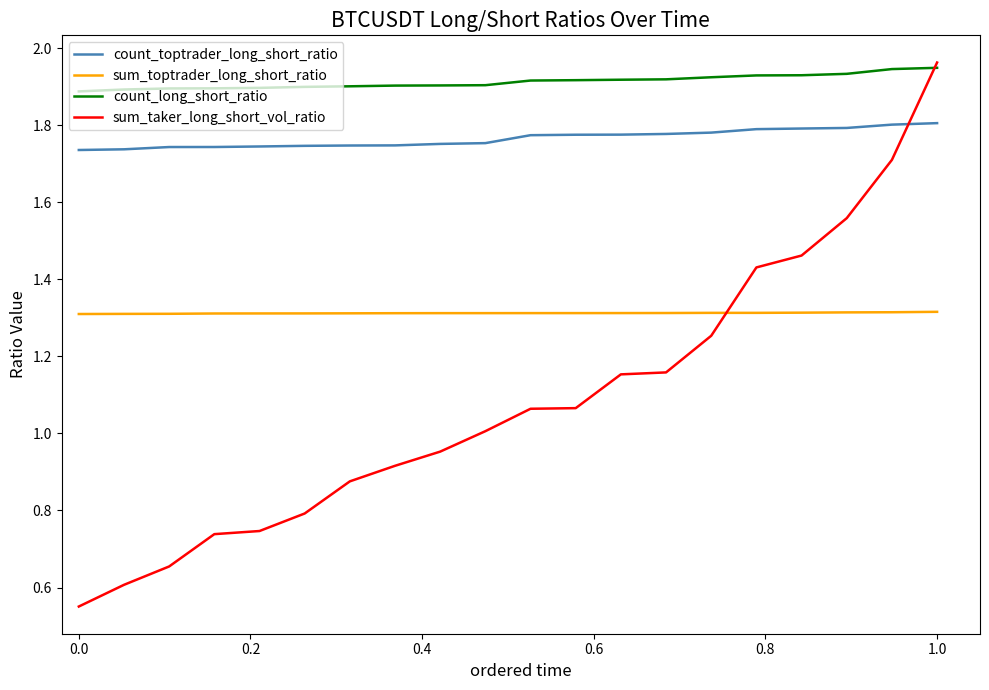

Rank the series by their average value, from lowest to highest.

sum_taker_long_short_vol_ratio, sum_toptrader_long_short_ratio, count_toptrader_long_short_ratio, count_long_short_ratio